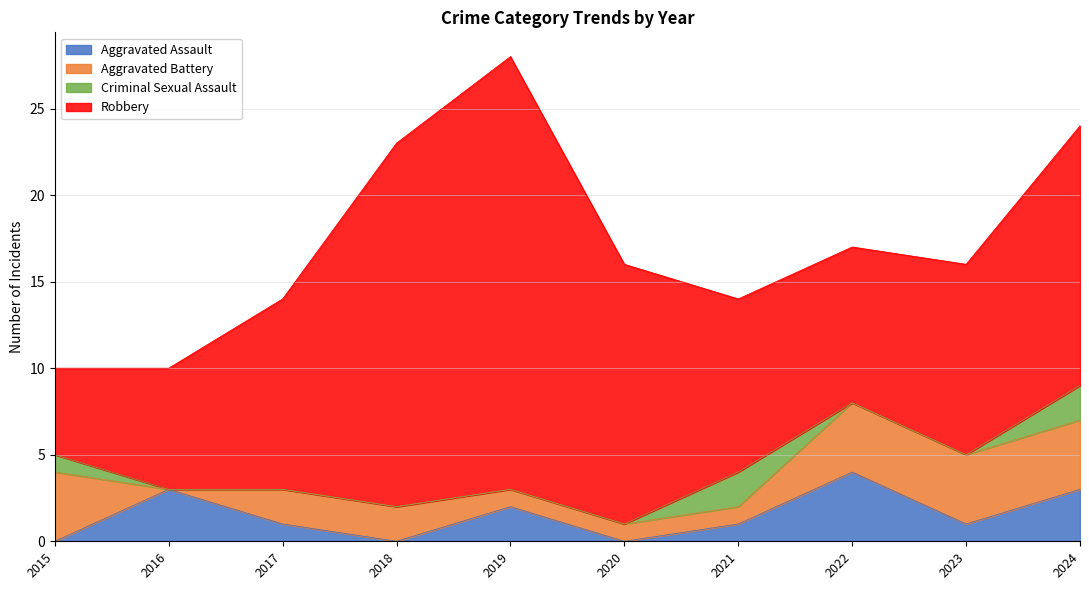

Where is Aggravated Assault nearest to the value 2?

2019